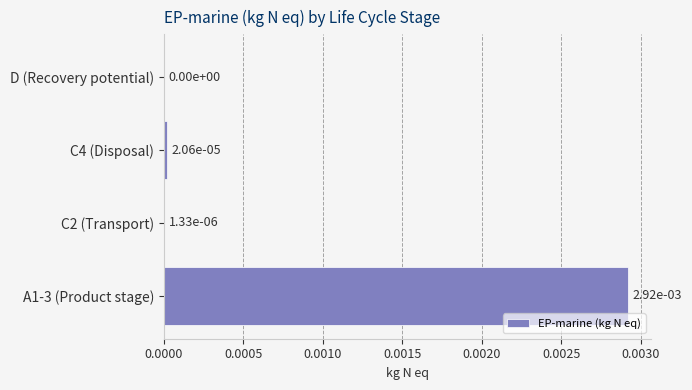

True or false: the data shows 0.0 at D (Recovery potential).

True